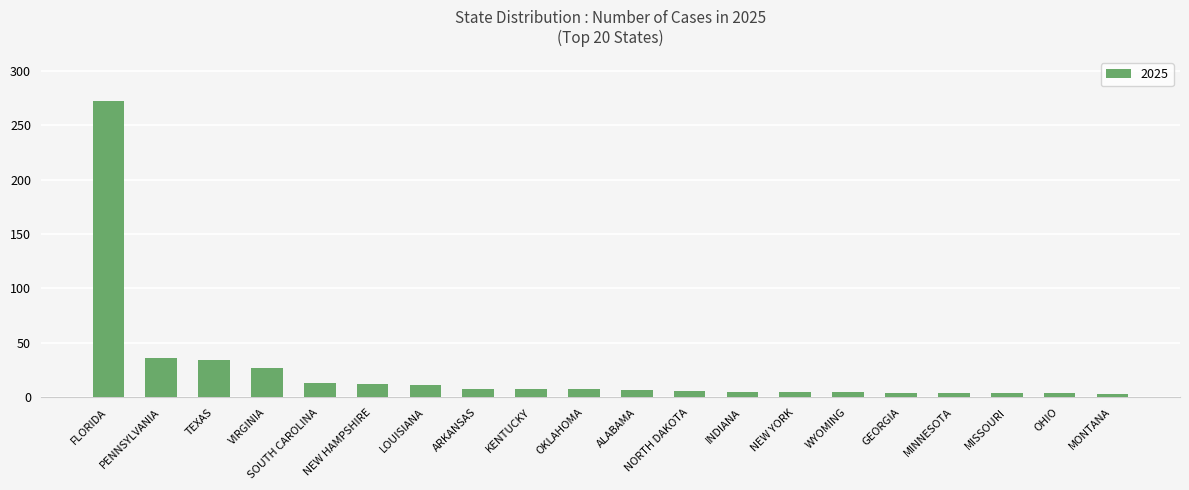

Count the number of categories in the chart.

20